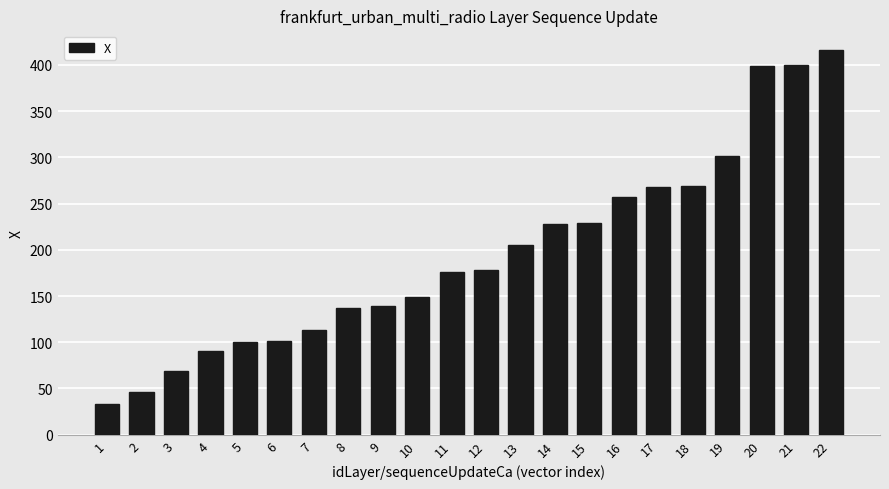

Which category has the lowest value across all series?

1